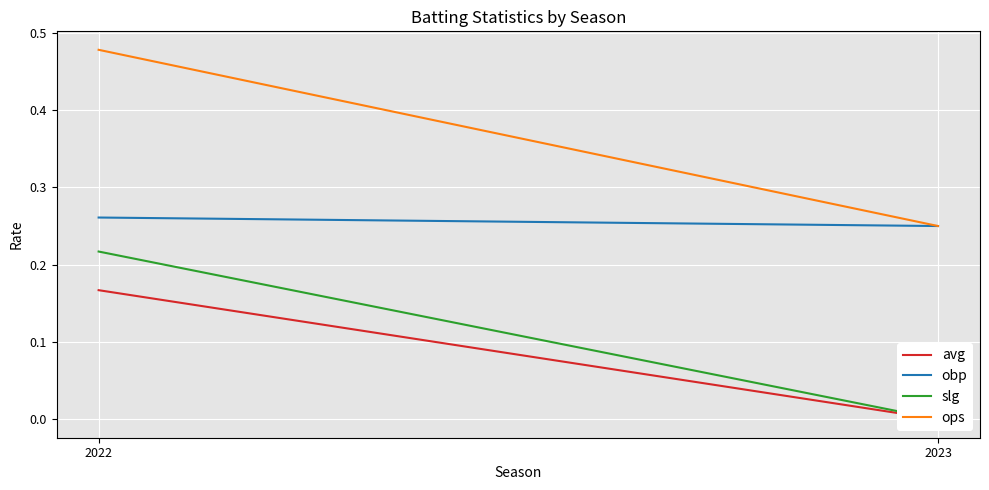

Which series has the largest range (max minus min)?

ops